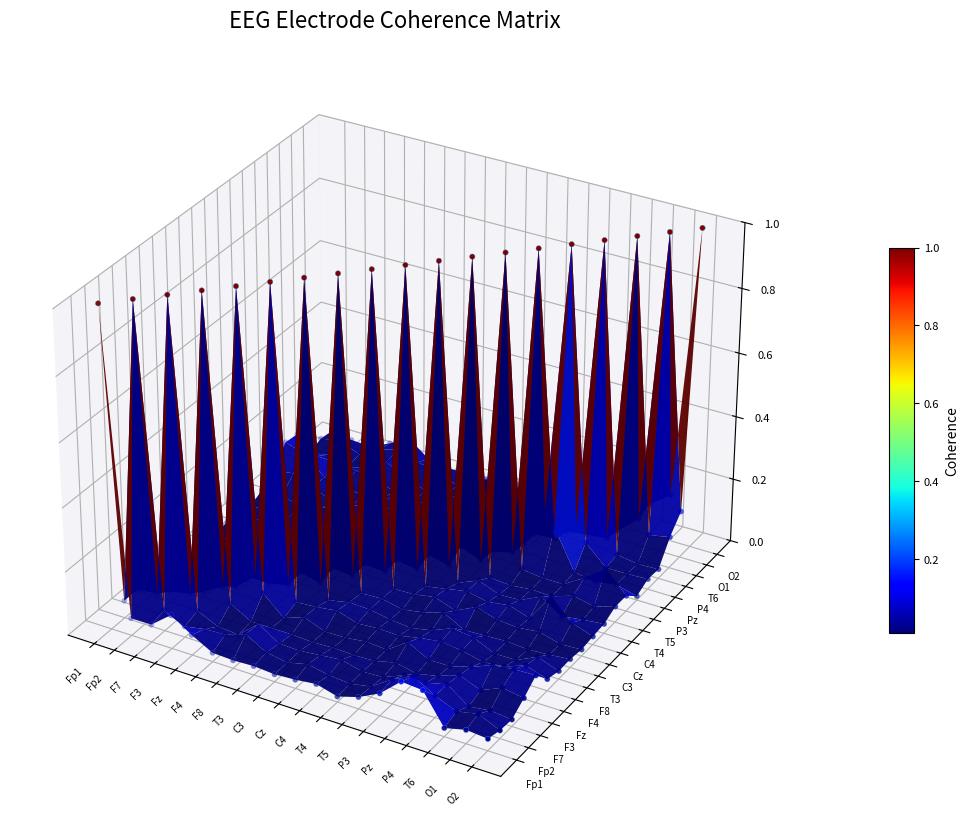

What is the difference between the maximum and minimum values in the T4 series?

1.0